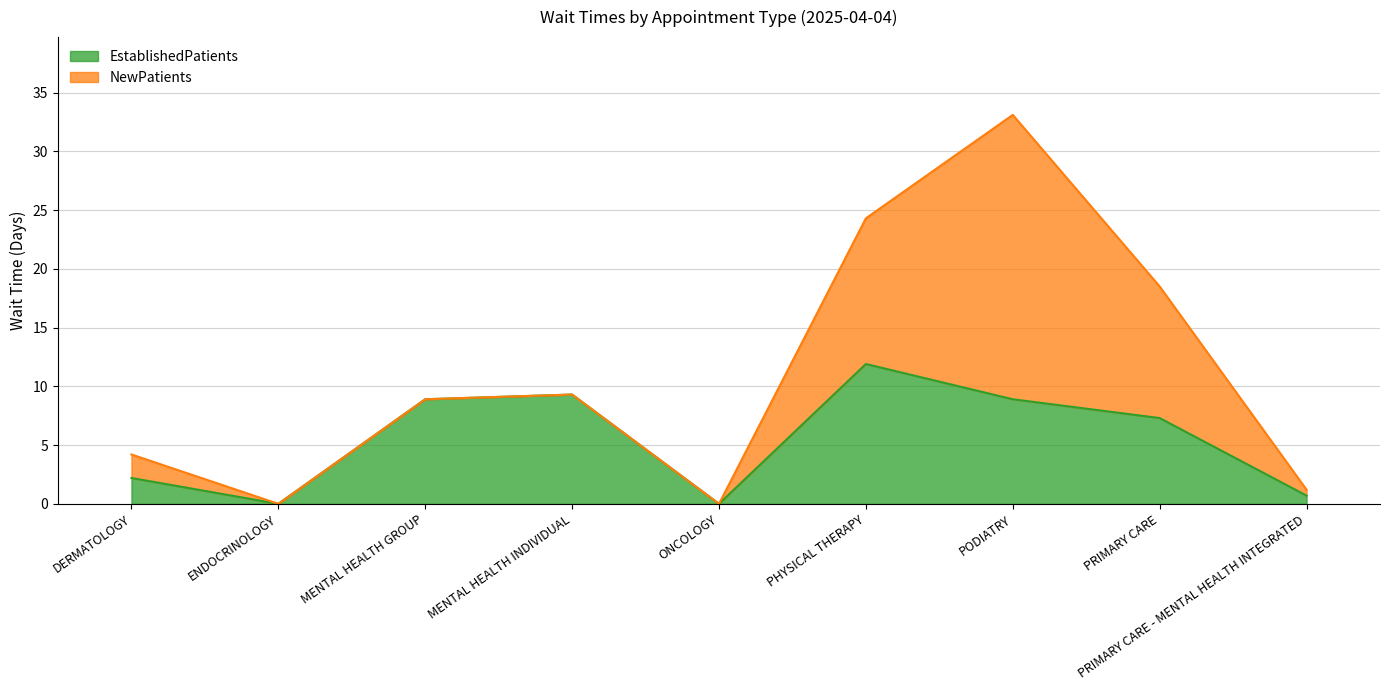

How many interior local peaks (higher than both neighbors) does the data have?

2